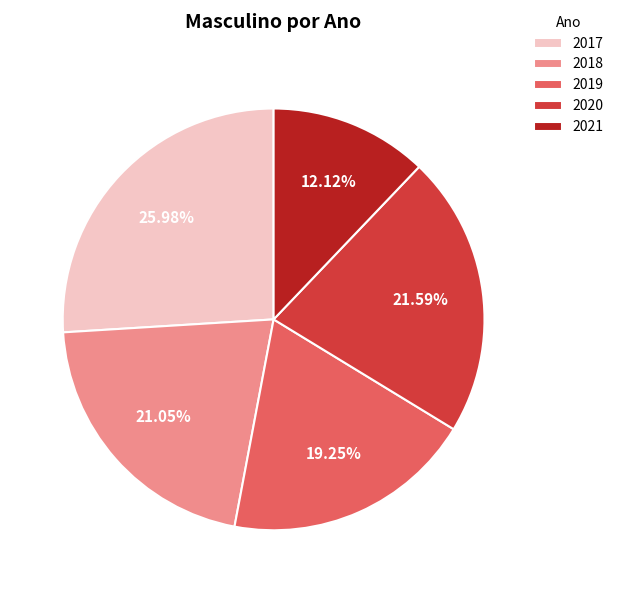

What is the largest slice in the pie chart?

2017